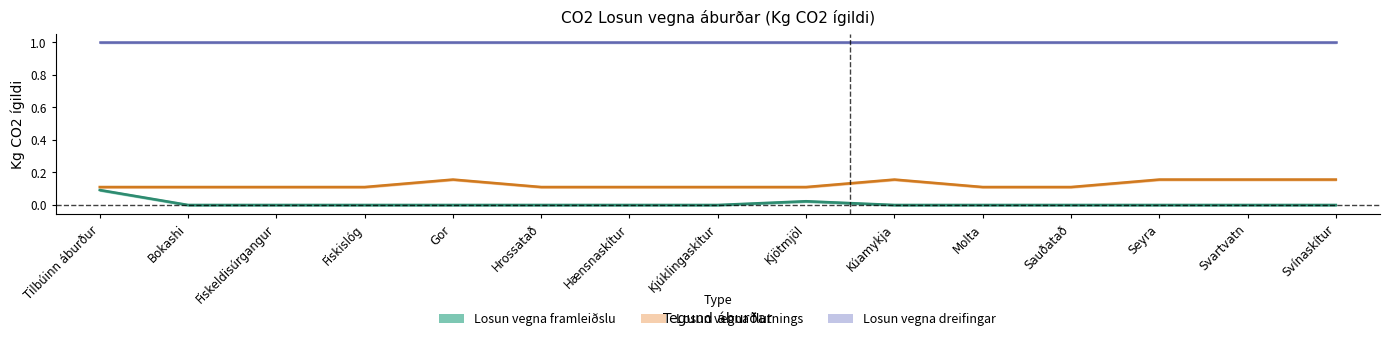

Which category has the highest value in the Losun vegna framleiðslu series?

Tilbúinn áburður